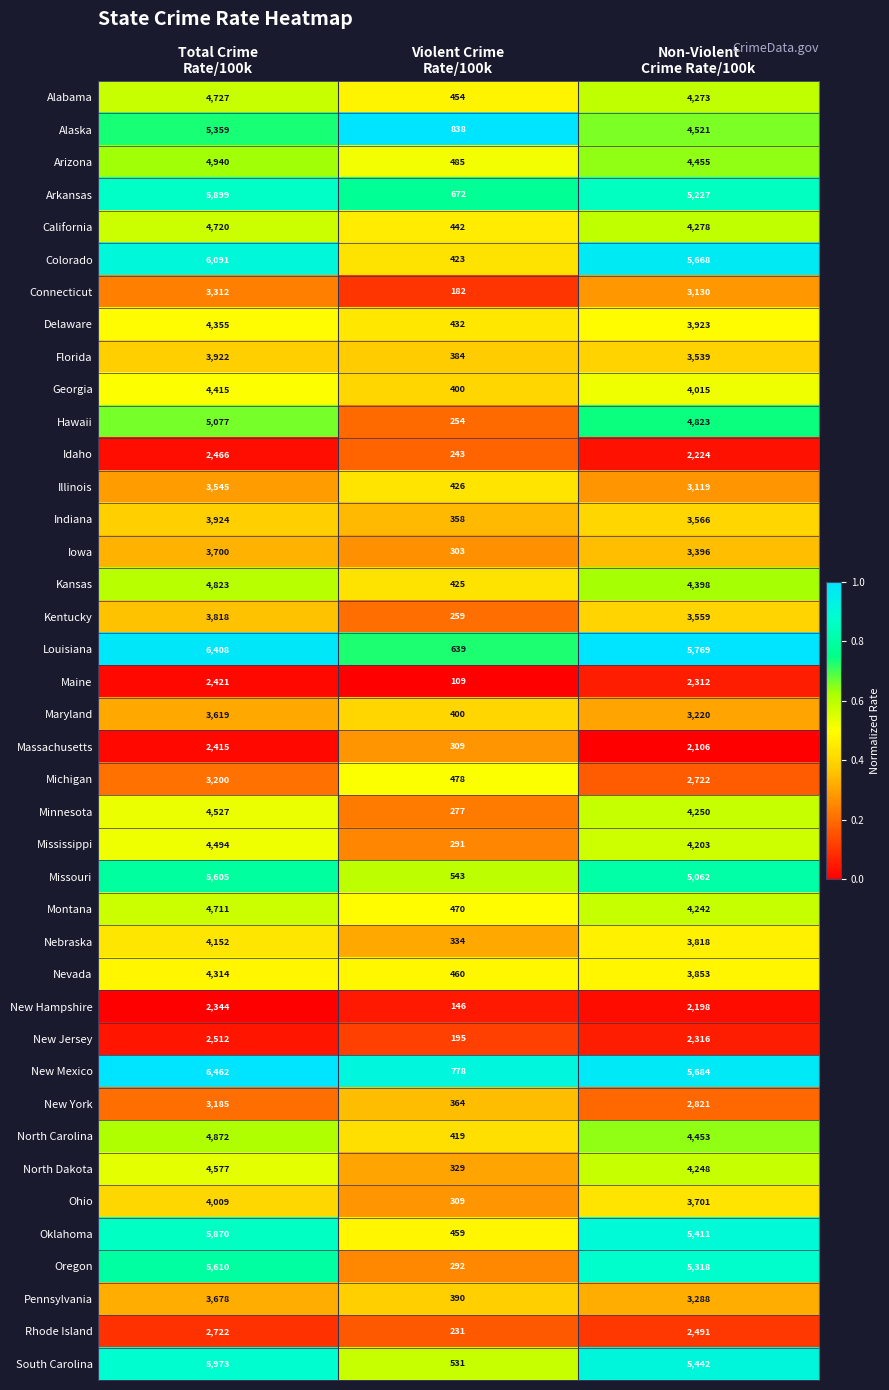

What is the difference between the maximum and minimum values in the New York series?

2821